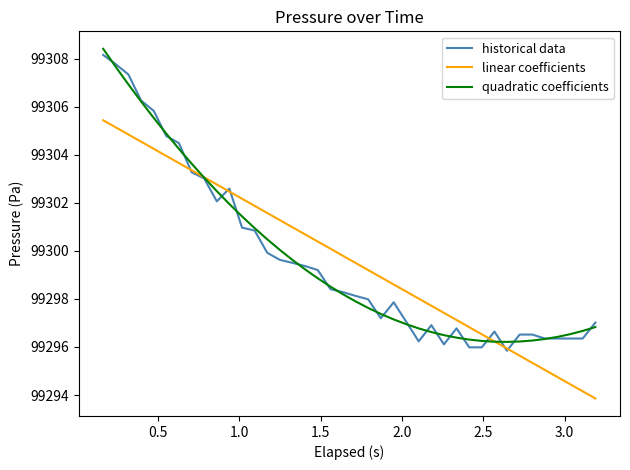

What is the minimum value for historical data?

99295.8